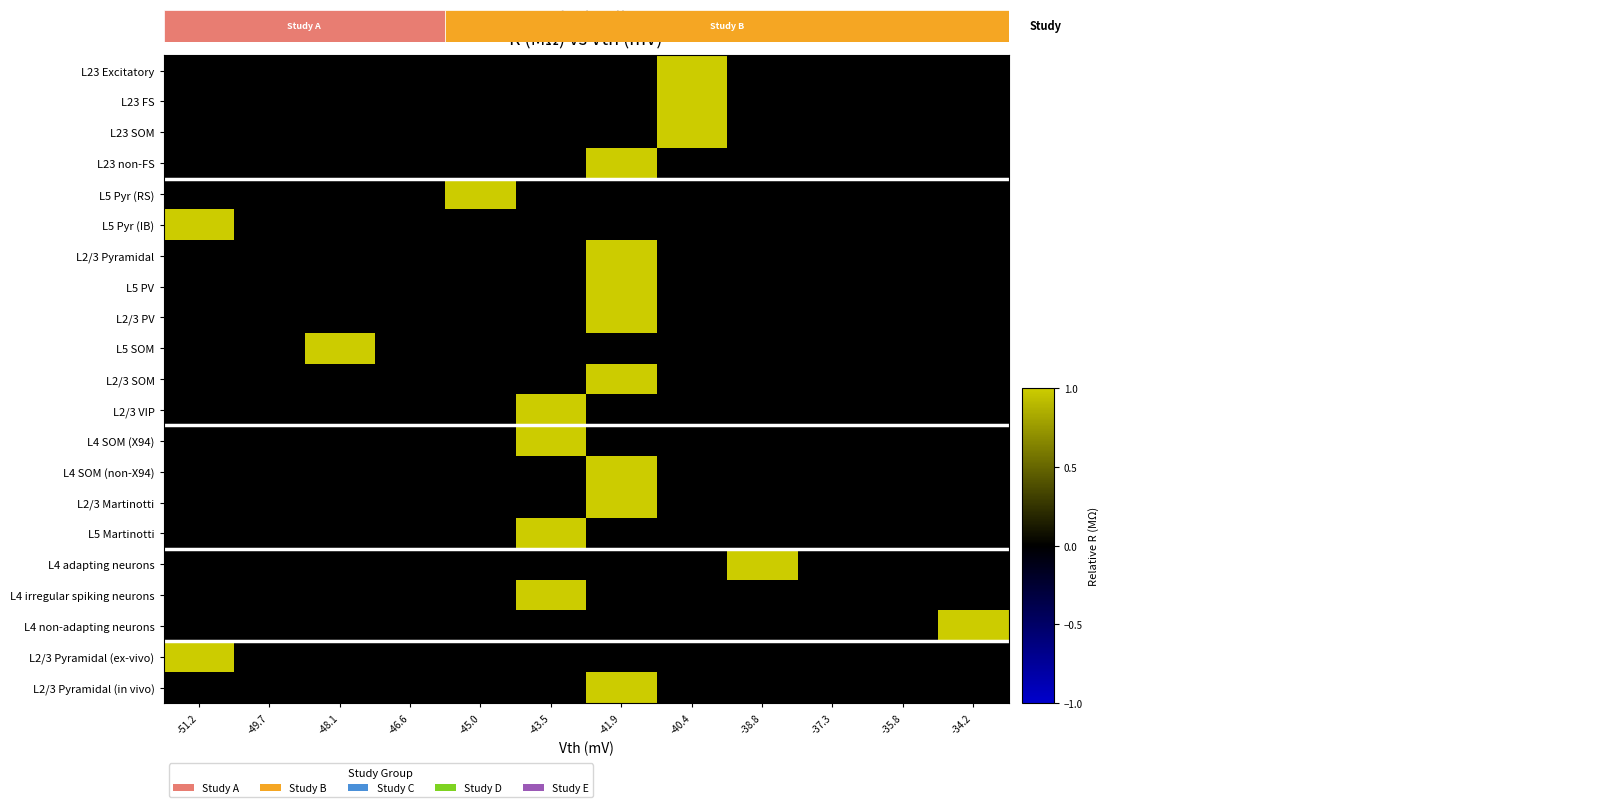

The L4 adapting neurons series shows -1 at -34.2. True or false?

False